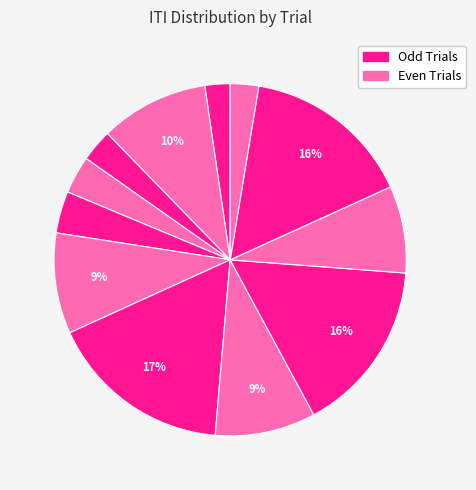

How many segments does this pie chart have?

12